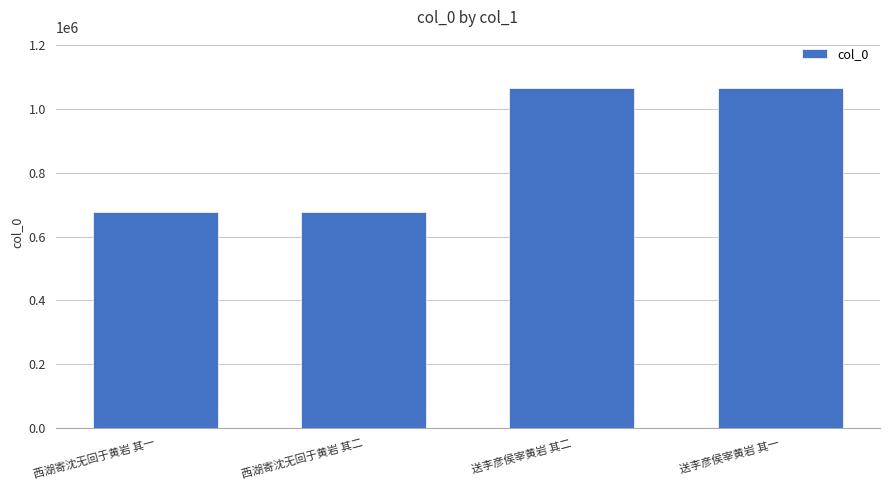

Is it true that the value at 送李彦侯宰黄岩 其一 is 587340?

False